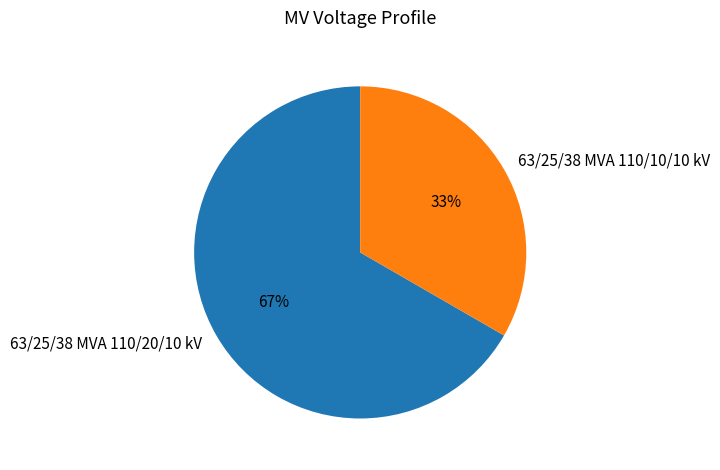

Which slice is the largest?

63/25/38 MVA 110/20/10 kV